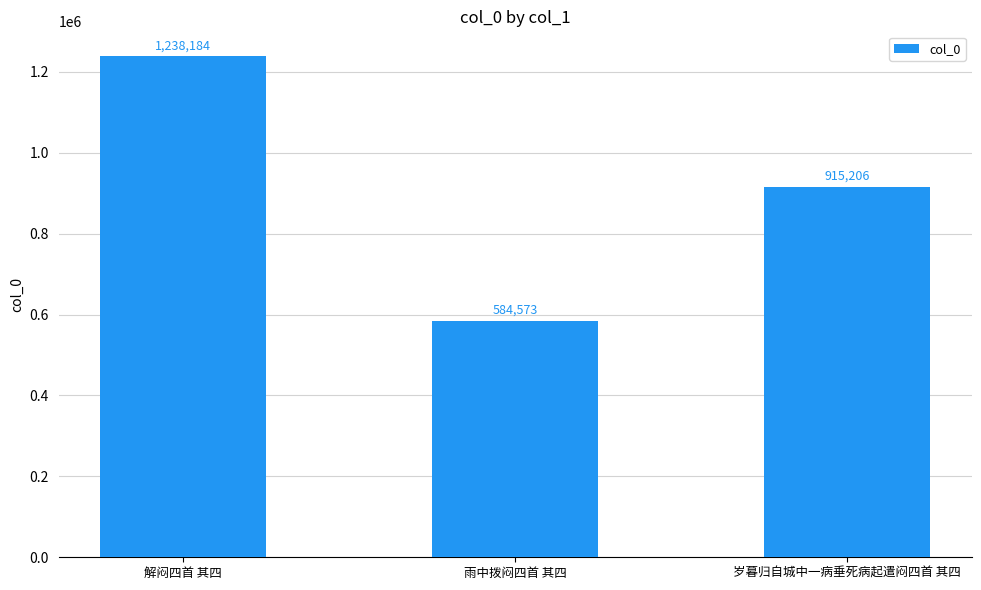

Approximately how many times larger is the value at 雨中拨闷四首 其四 compared to 岁暮归自城中一病垂死病起遣闷四首 其四?

0.6